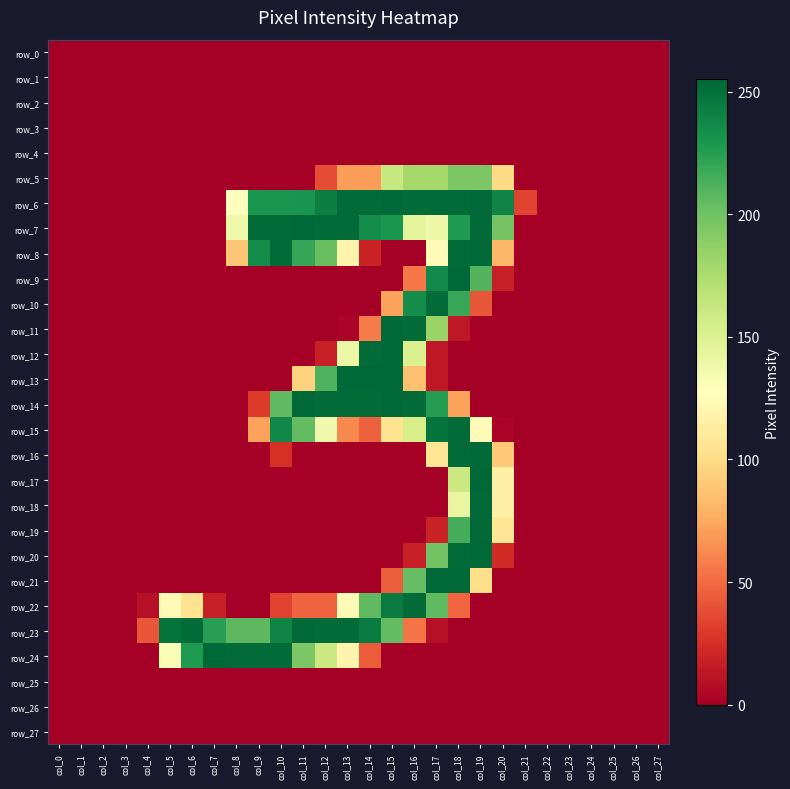

Rank the series by their maximum value, from highest to lowest.

row_17, row_6, row_7, row_8, row_9, row_11, row_12, row_13, row_14, row_16, row_18, row_19, row_20, row_21, row_23, row_24, row_10, row_15, row_22, row_5, row_0, row_1, row_2, row_3, row_4, row_25, row_26, row_27